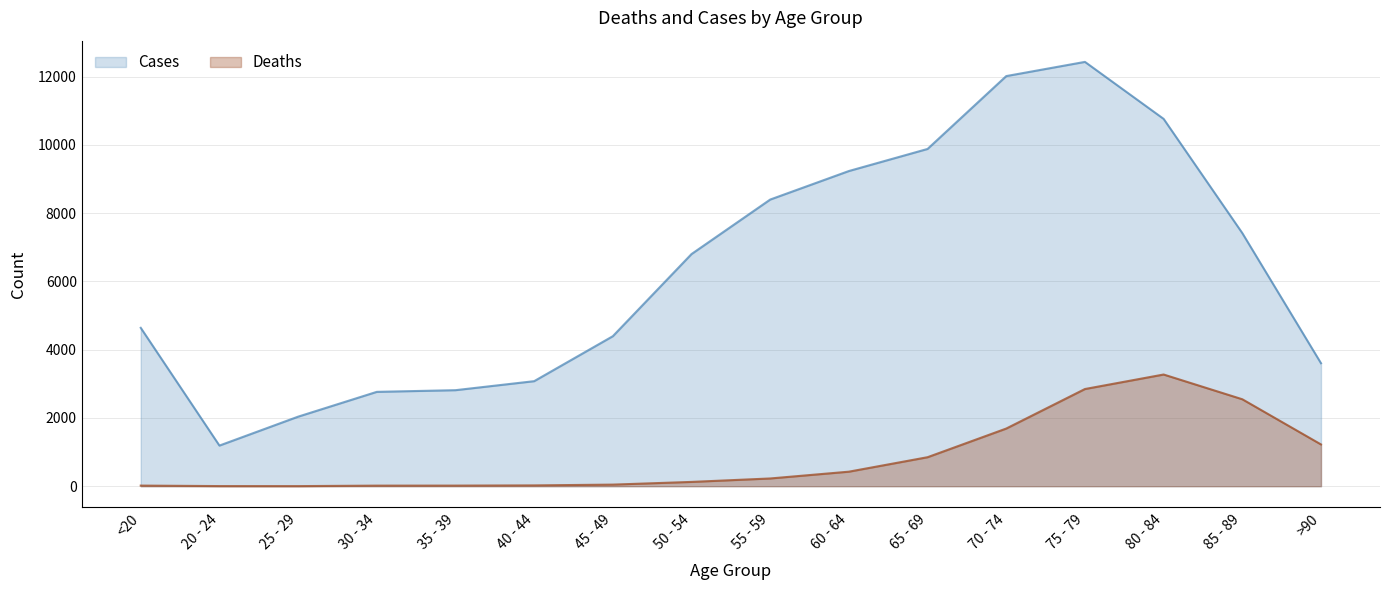

Count the number of categories in the chart.

16